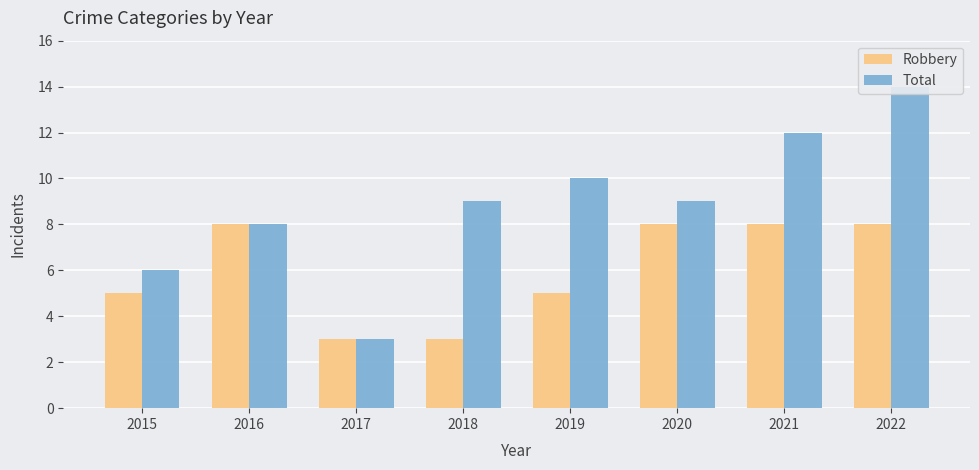

Where is Robbery nearest to the value 5?

2015